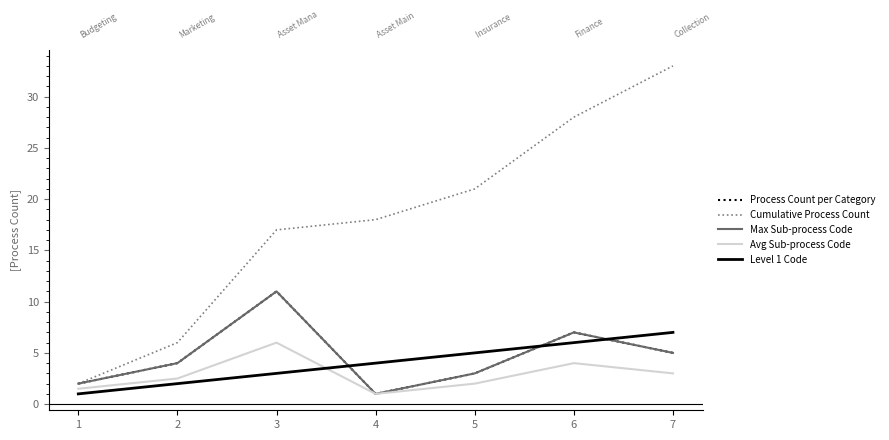

What is the minimum value for Process Count per Category?

1.0